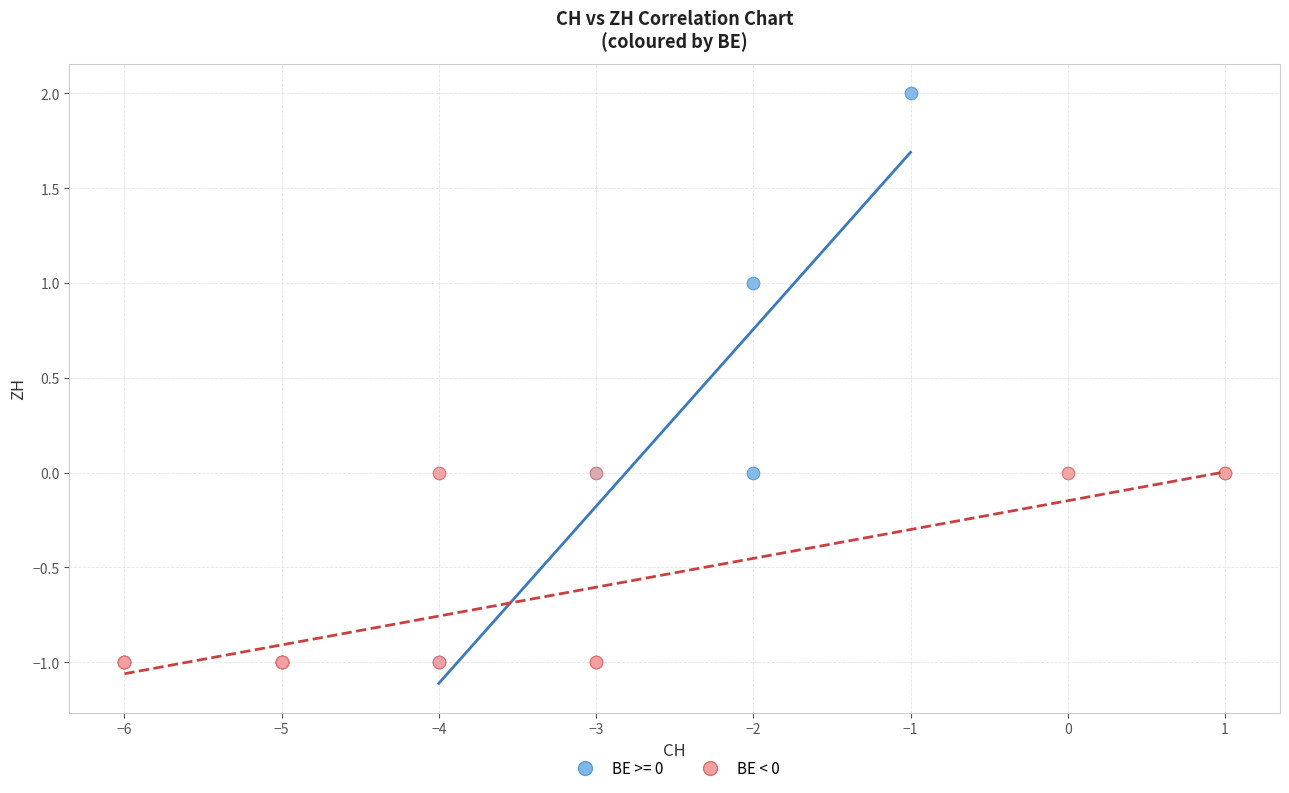

Which series has the widest spread of Y values?

BE >= 0